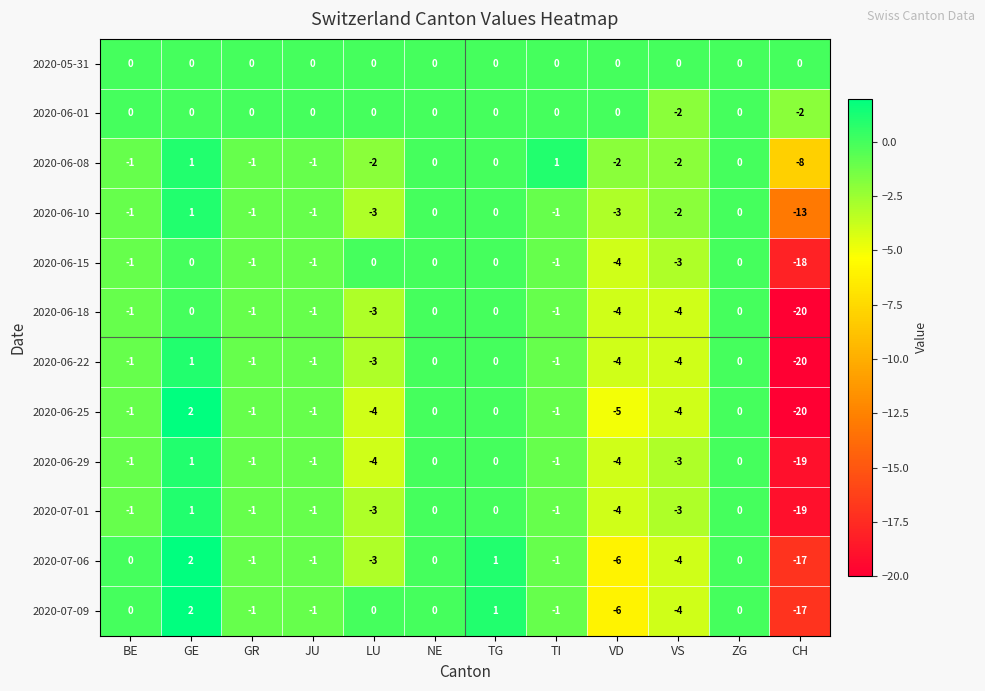

Between GE and CH, which series saw the biggest shift?

2020-06-25